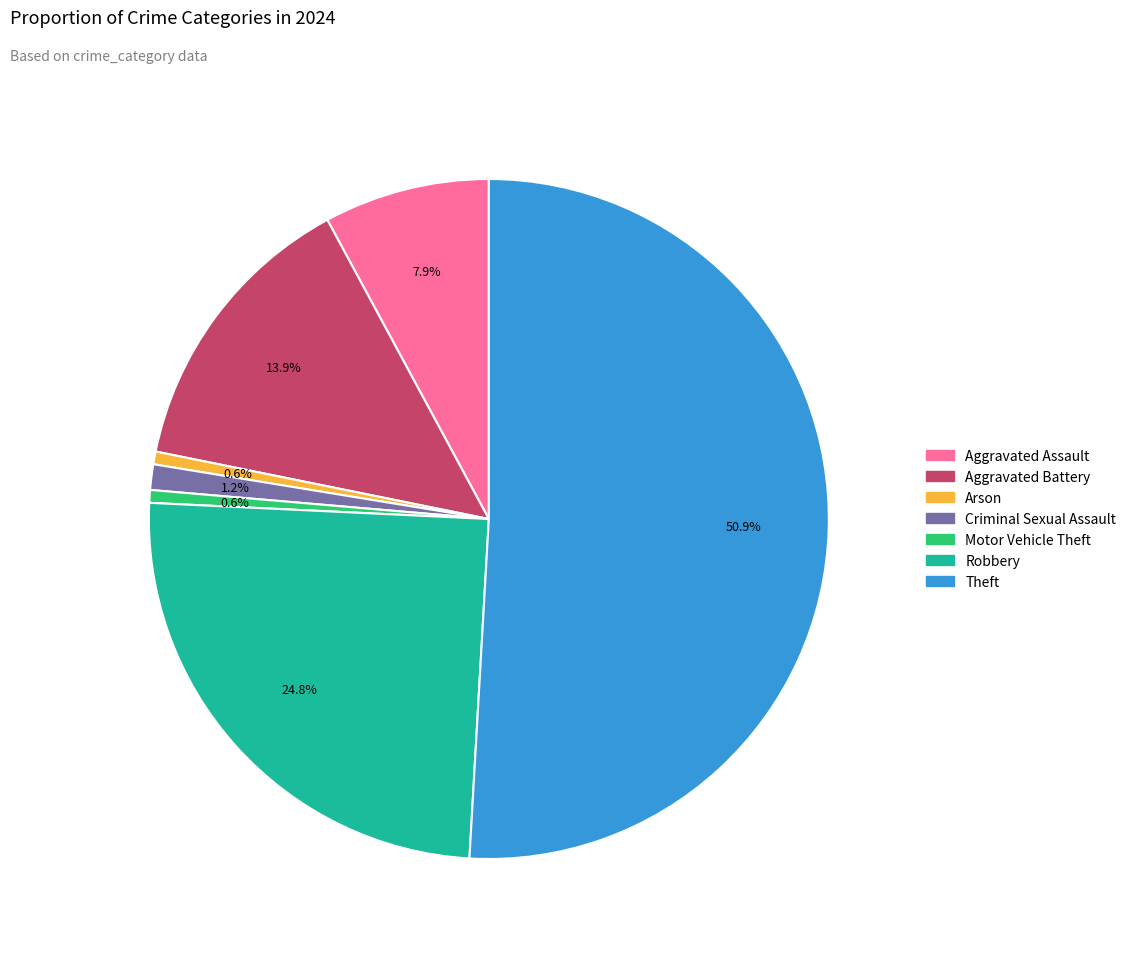

How many segments does this pie chart have?

7